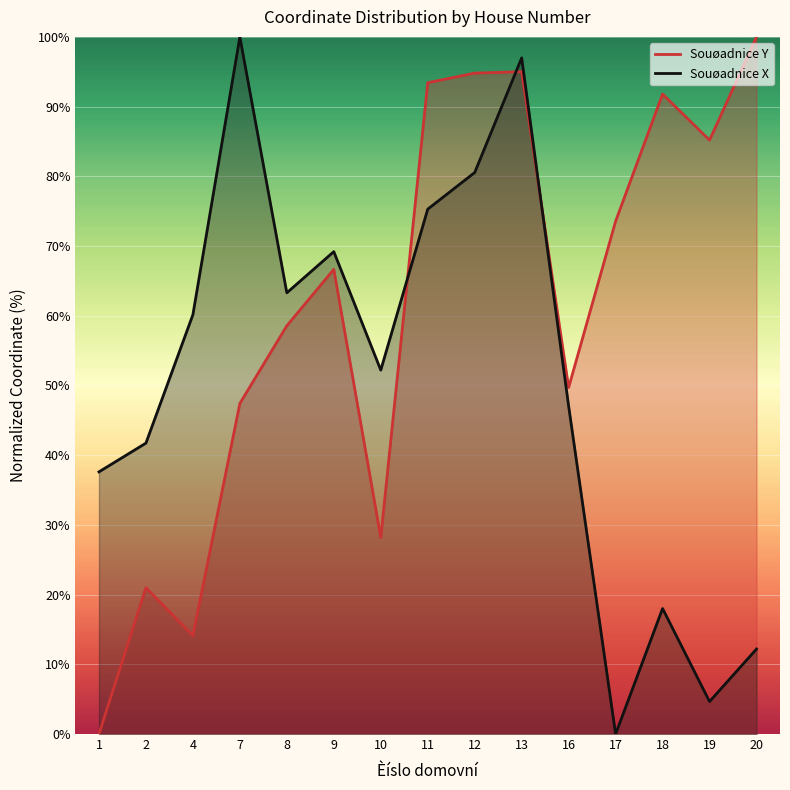

In Souøadnice Y, how many points are higher than both neighbors (excluding endpoints)?

4